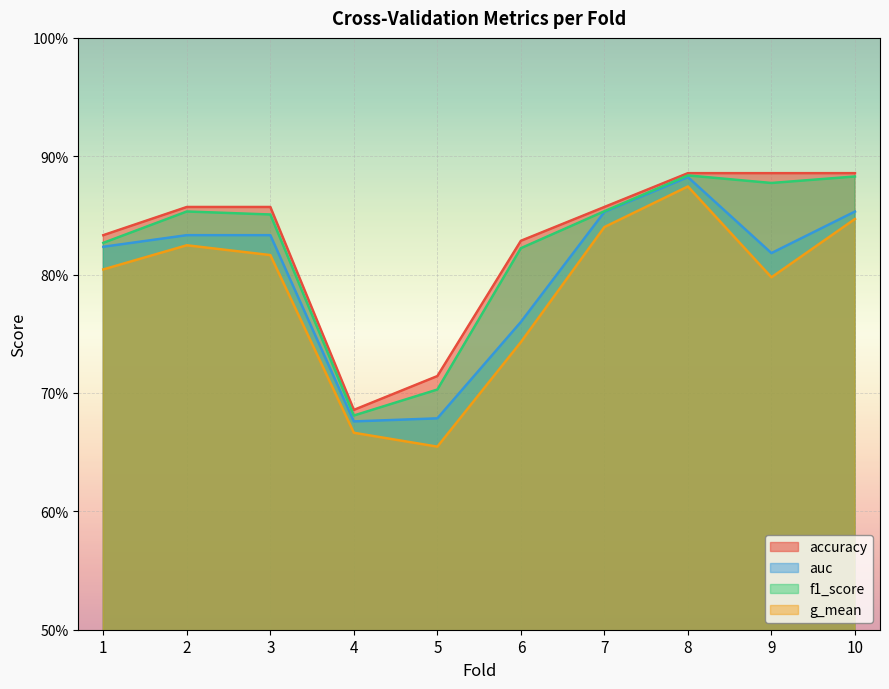

Is it true that g_mean equals 0.4 at 8?

False